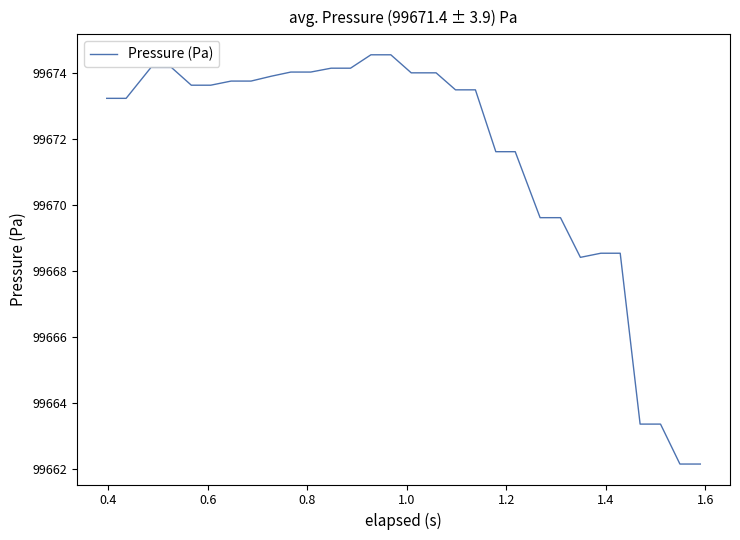

What is the difference between the maximum and minimum values?

12.4